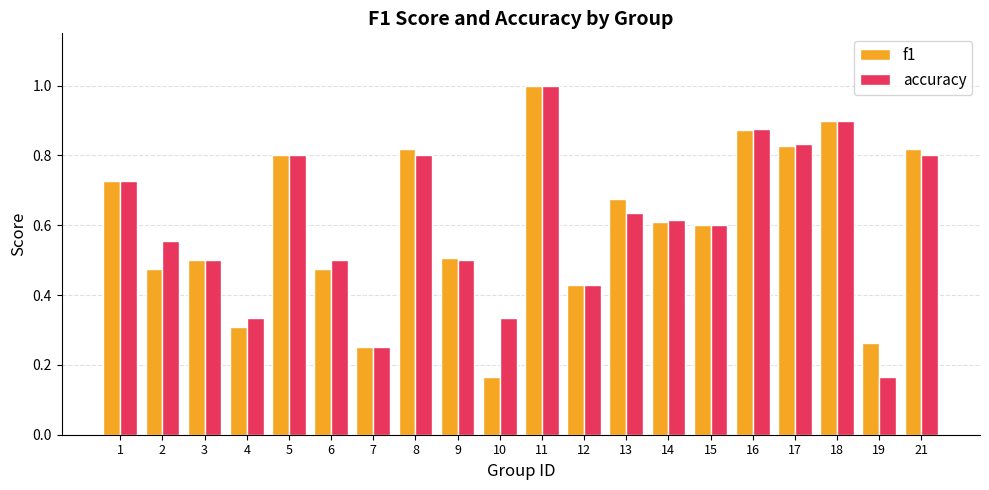

Is the value of accuracy at 7 greater than the value of f1 at 17?

No